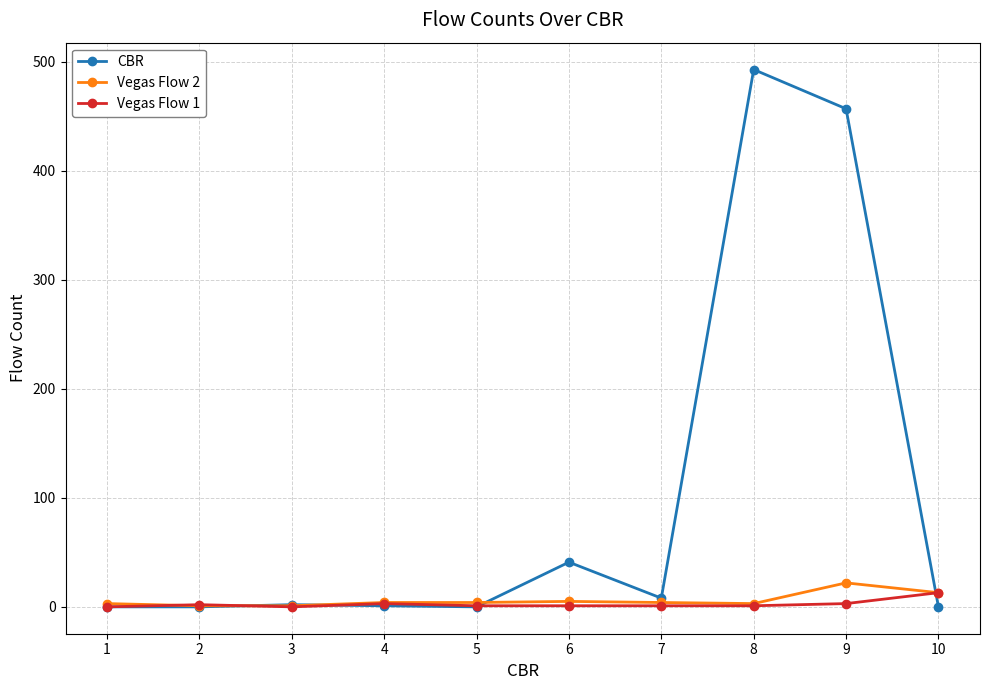

Count the number of data series in this chart.

3